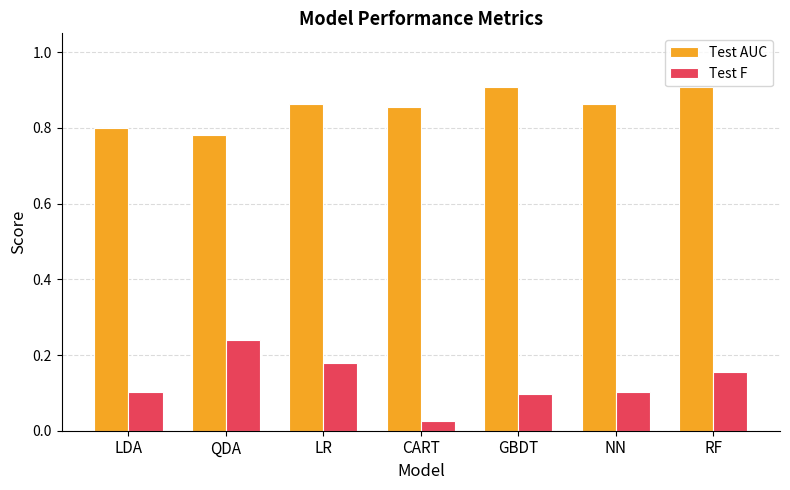

What is the label of the 3rd bar from the left?

LR